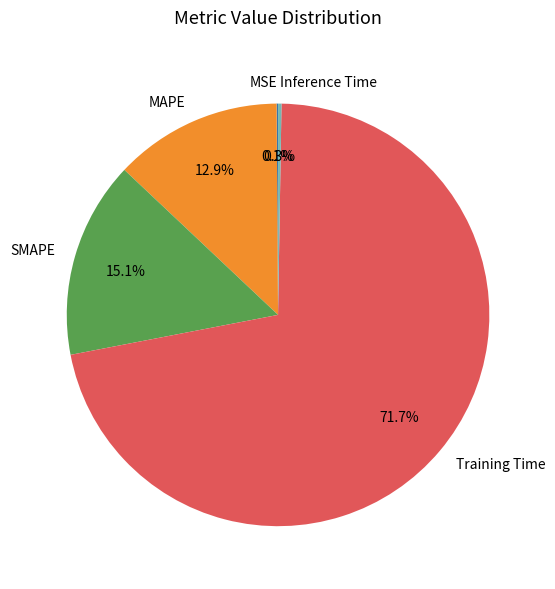

Does Training Time account for over 50% of the chart?

Yes